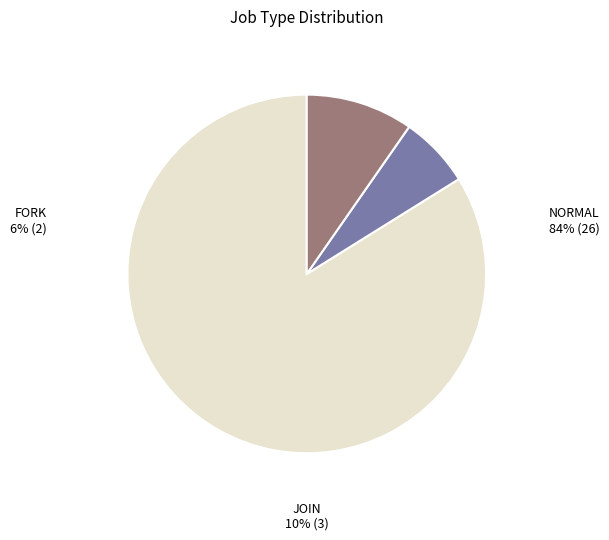

True or false: fork accounts for 1% of the total.

False